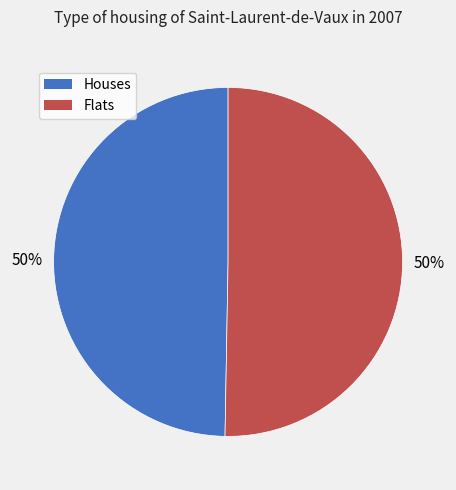

How many segments does this pie chart have?

2